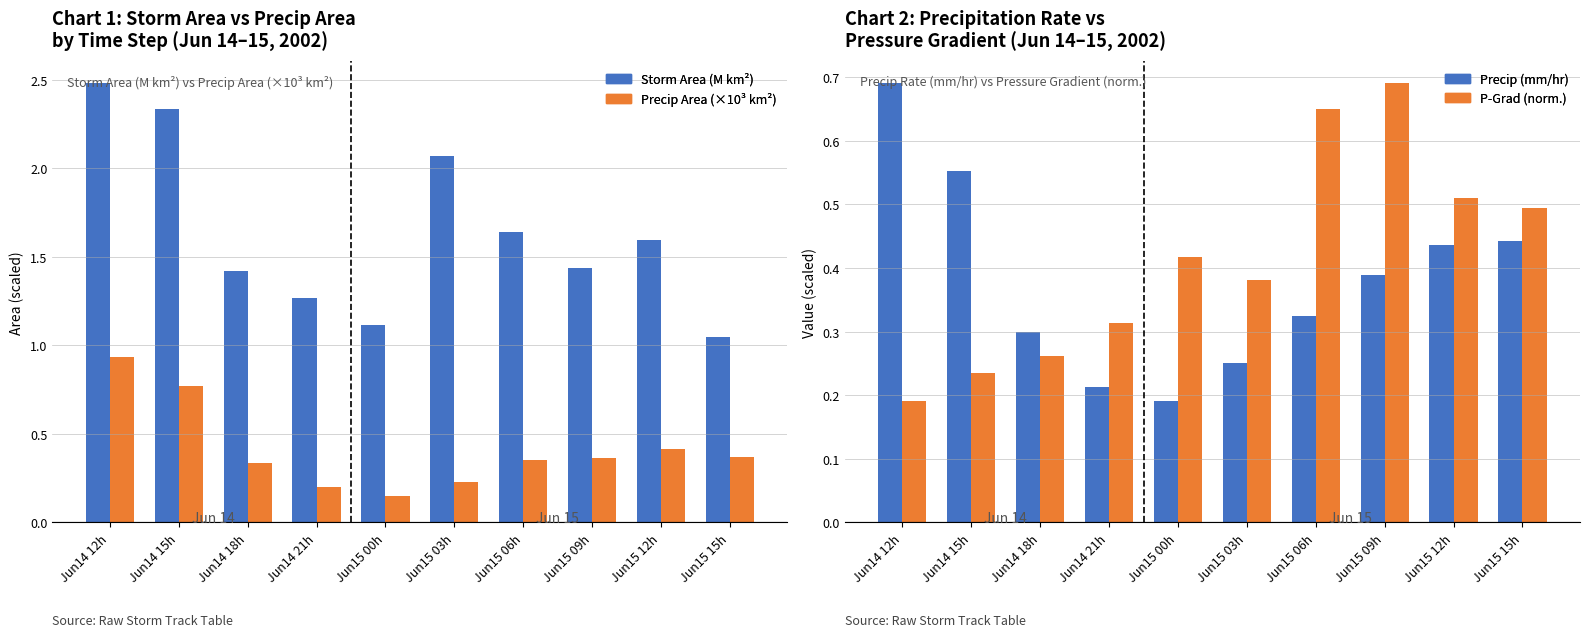

At which label is Storm Area (M km²) closest to 1?

Jun15 15h